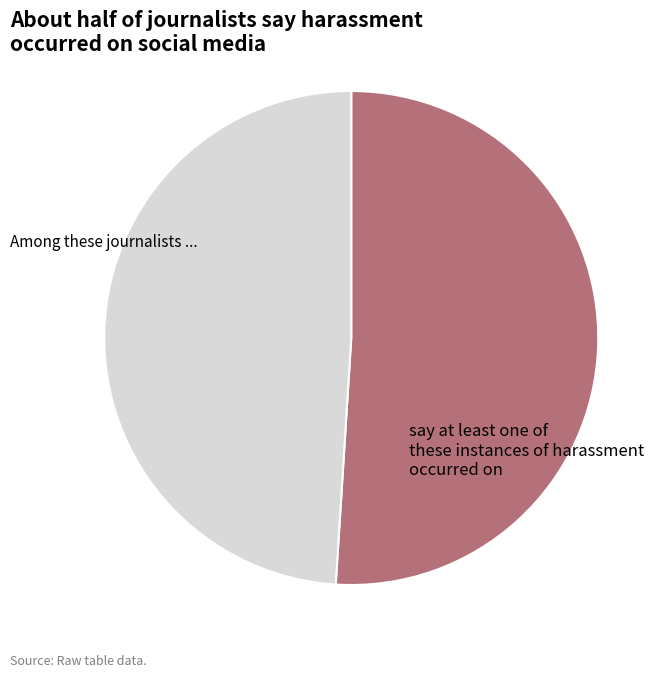

Does any single category account for the majority?

Yes